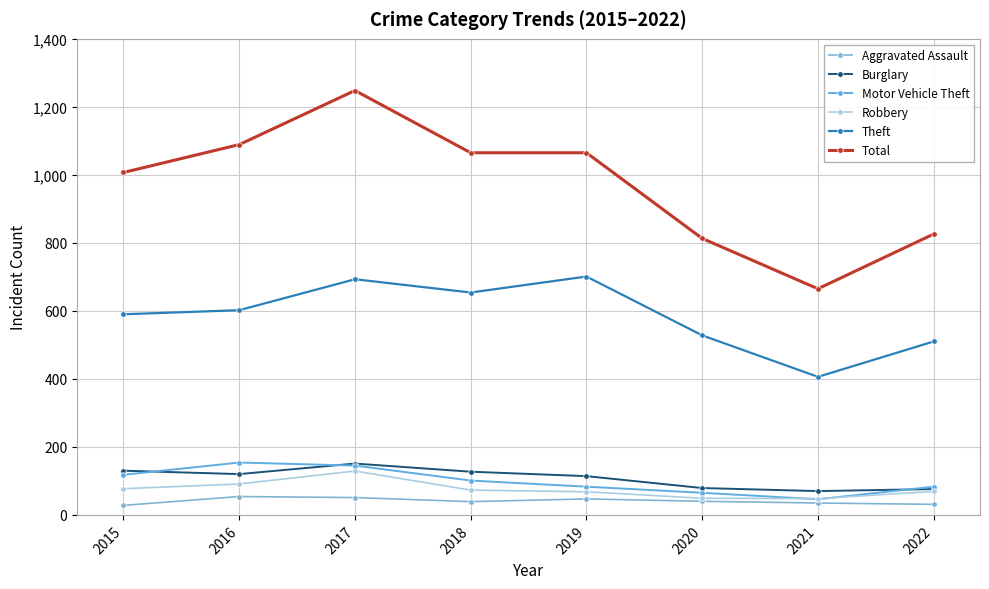

Reading left to right, list all the values displayed in this chart.

Aggravated Assault: 2015=28	2016=54	2017=51	2018=39	2019=47	2020=40	2021=35	2022=31
Burglary: 2015=130	2016=120	2017=151	2018=127	2019=114	2020=79	2021=70	2022=76
Motor Vehicle Theft: 2015=118	2016=154	2017=145	2018=101	2019=83	2020=65	2021=46	2022=83
Robbery: 2015=77	2016=91	2017=129	2018=73	2019=68	2020=49	2021=48	2022=69
Theft: 2015=590	2016=602	2017=693	2018=654	2019=701	2020=528	2021=406	2022=510
Total: 2015=1007	2016=1089	2017=1248	2018=1065	2019=1065	2020=813	2021=665	2022=826